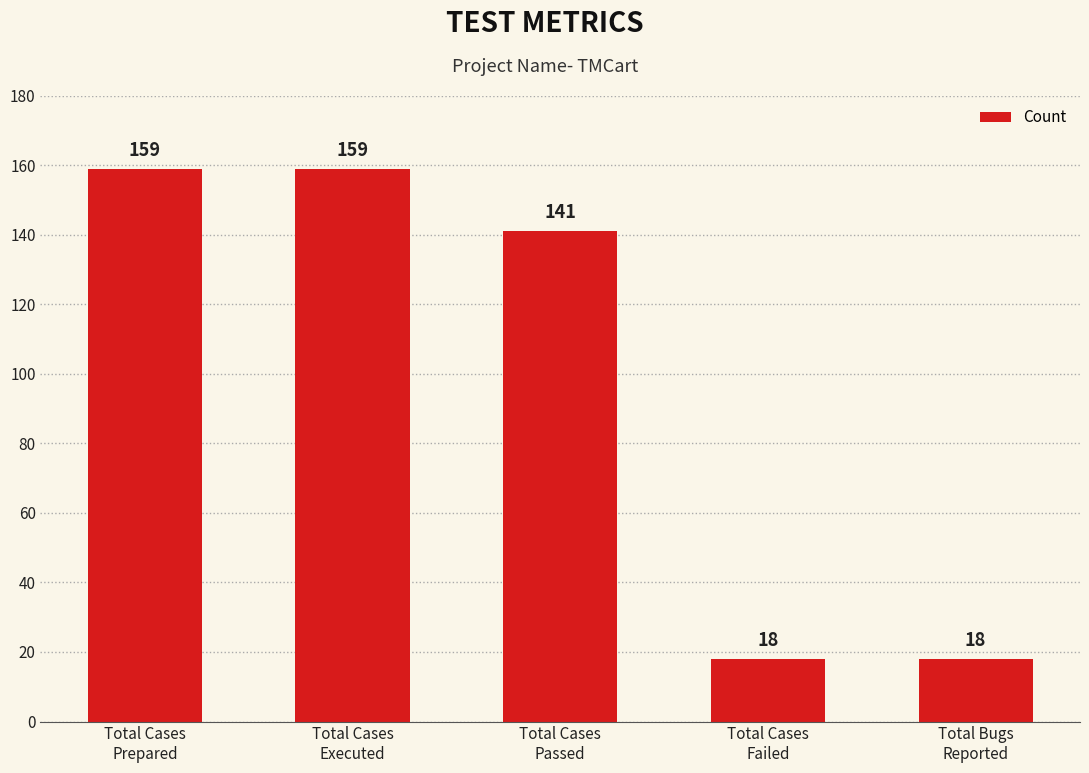

How many data points are less than 141?

2